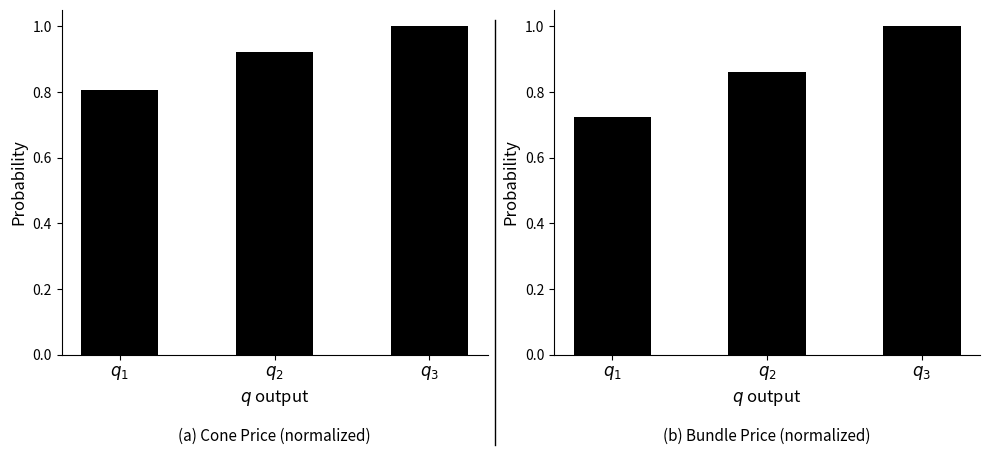

What is the average value of the cone price series?

0.9